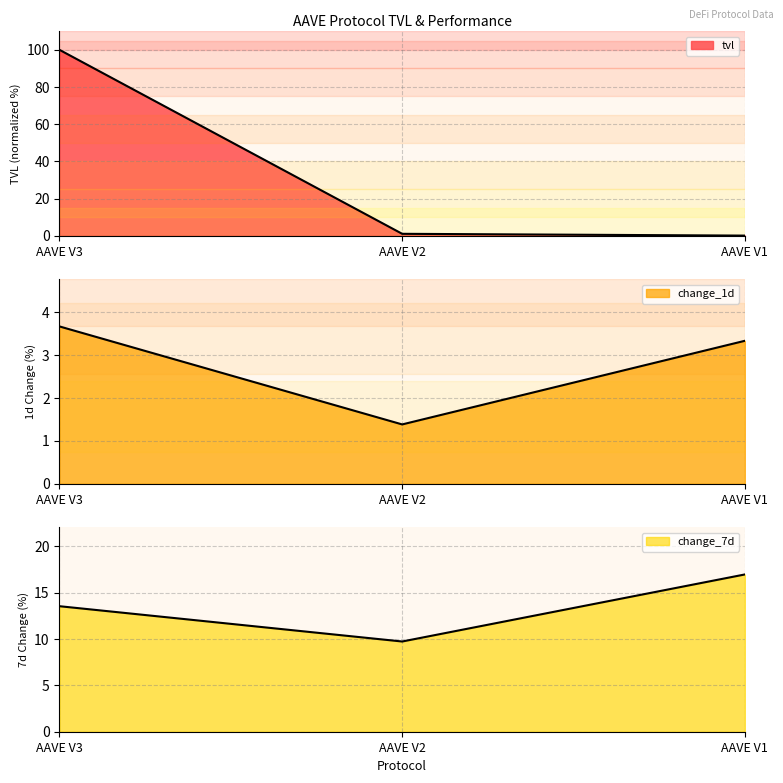

Is it true that tvl equals 0.7 at AAVE V2?

False